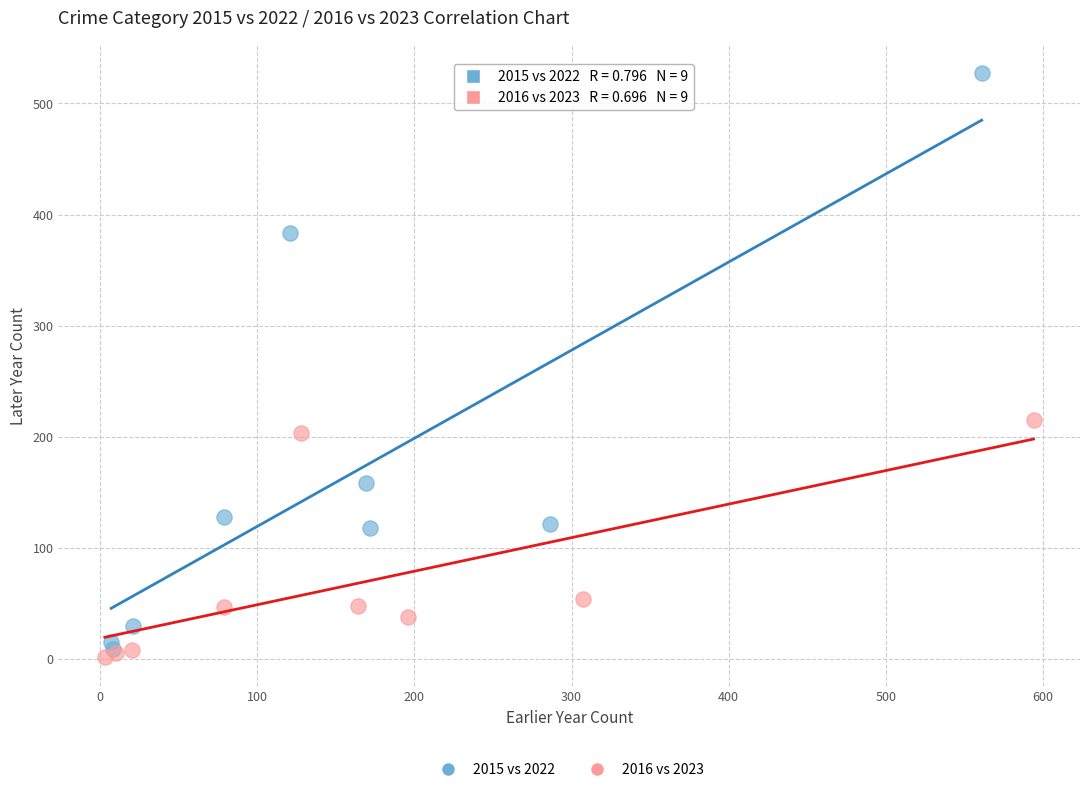

What are all the series names shown in the legend?

2015 vs 2022, 2016 vs 2023